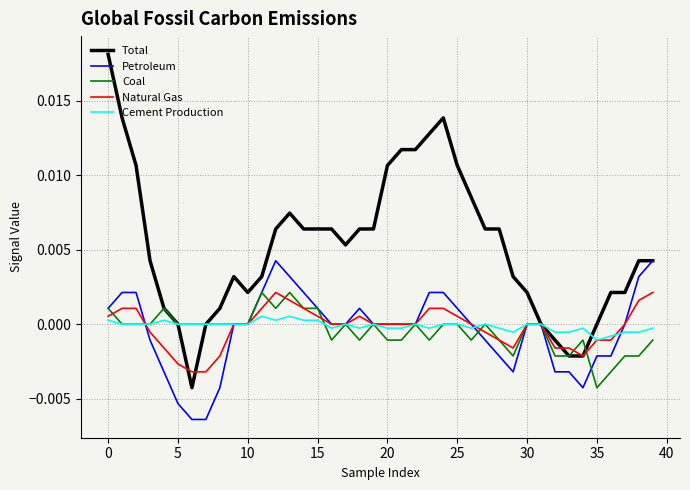

Which series has the largest total across all categories?

Total